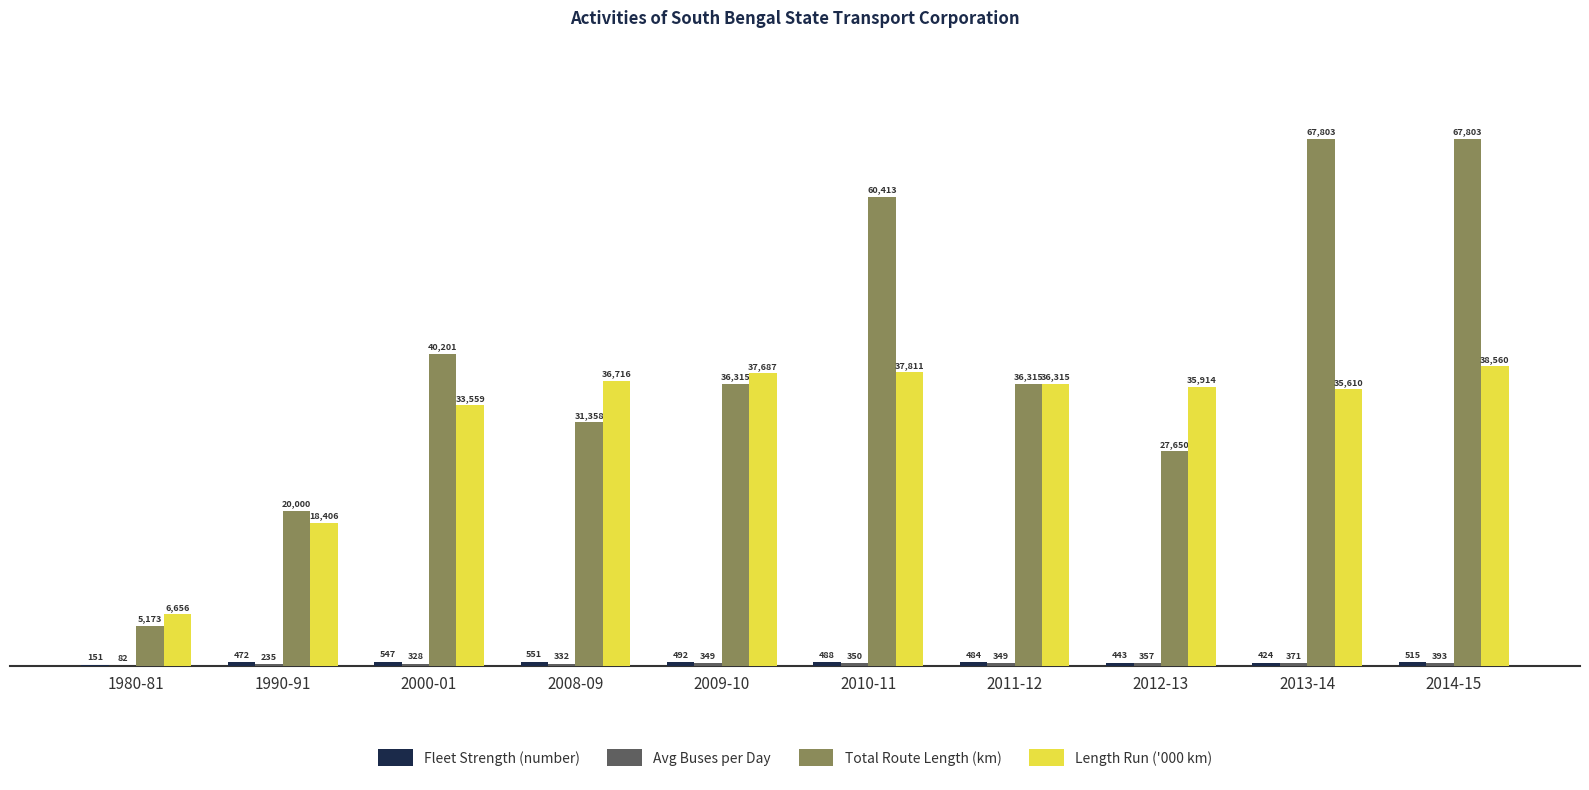

What is the spread (max minus min) of values at 2009-10?

37338